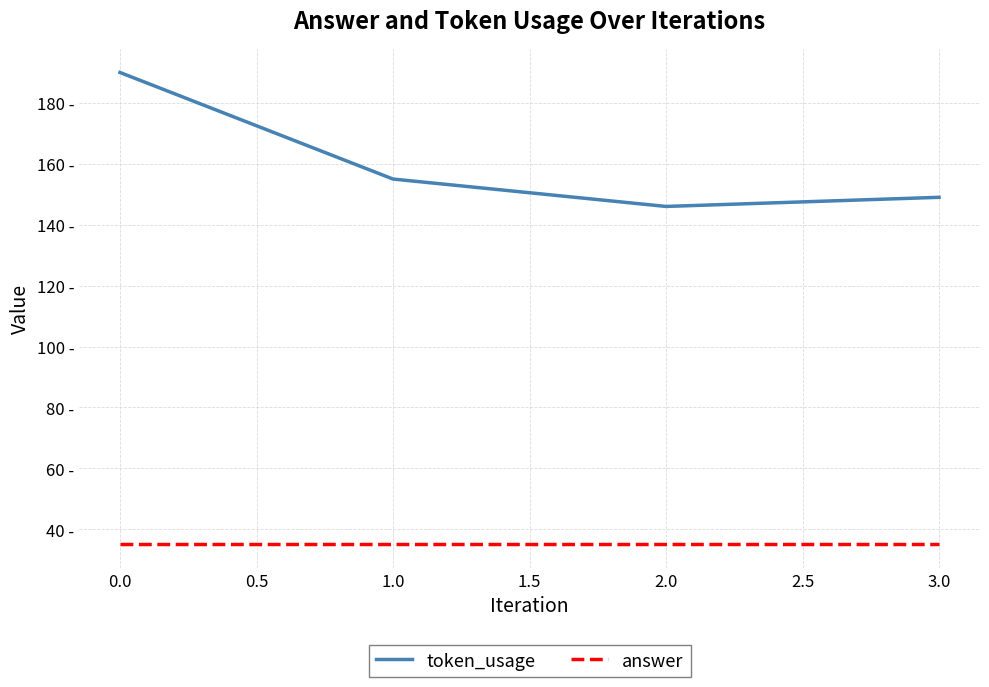

True or false: answer and token_usage intersect in this chart.

False